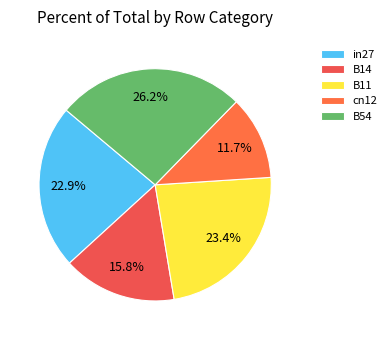

How many slices are in this pie chart?

5